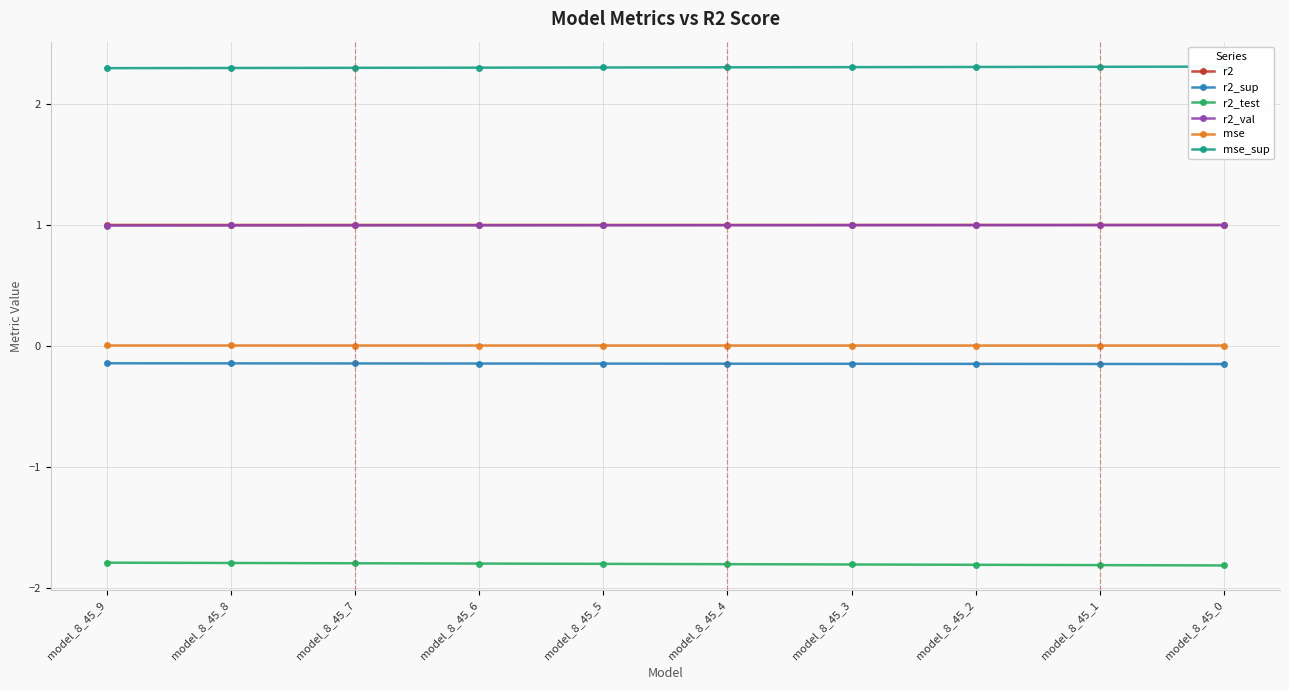

True or false: r2_val and r2 cross at least once.

False